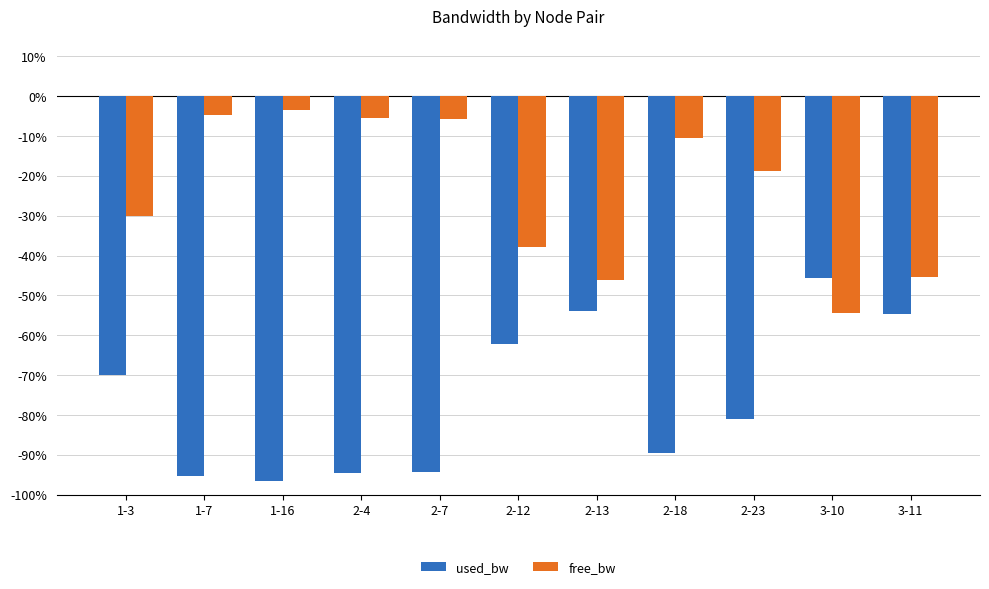

Does the chart contain stacked bars?

No